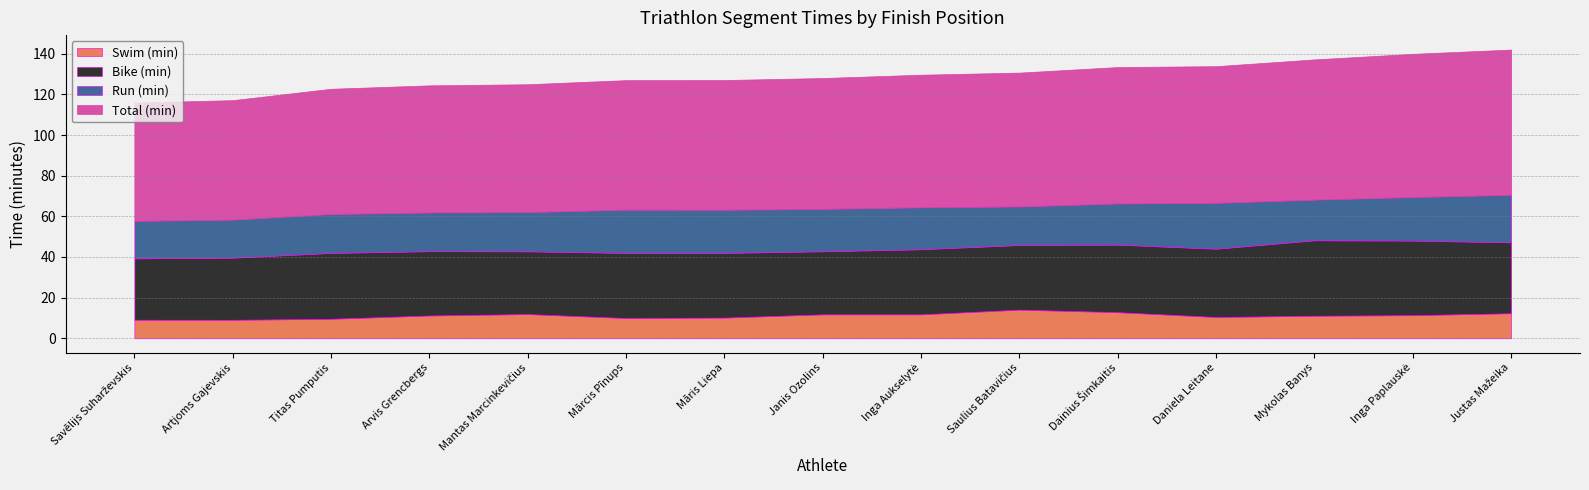

Where is Total (min) nearest to the value 64?

Māris Liepa